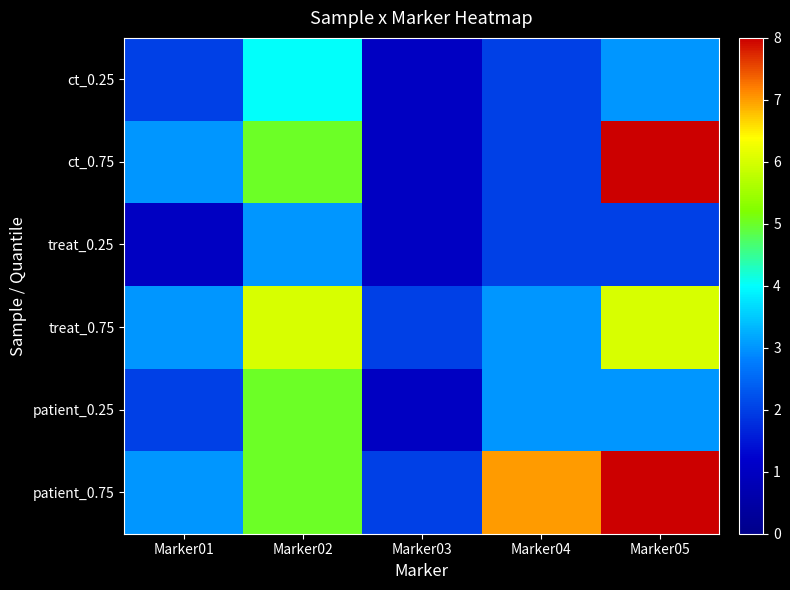

Which label corresponds to the smallest value in the chart?

Marker03